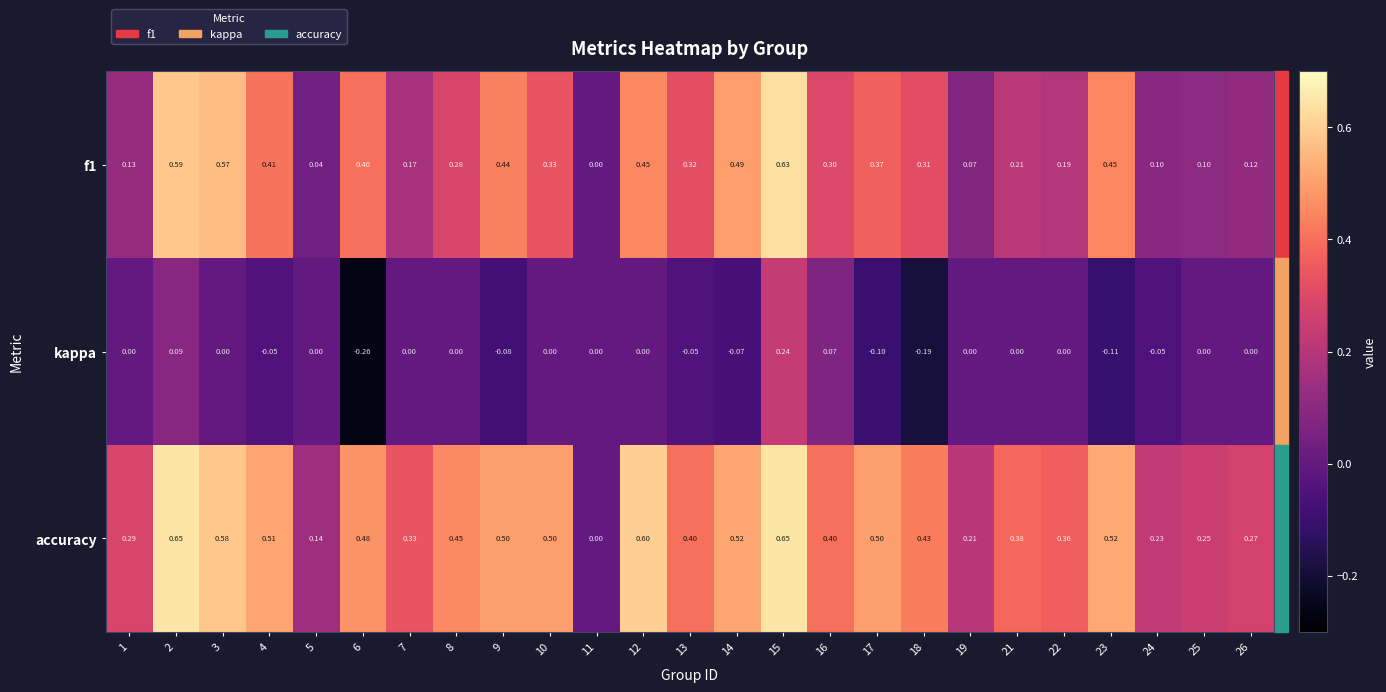

Which series has the largest range (max minus min)?

accuracy